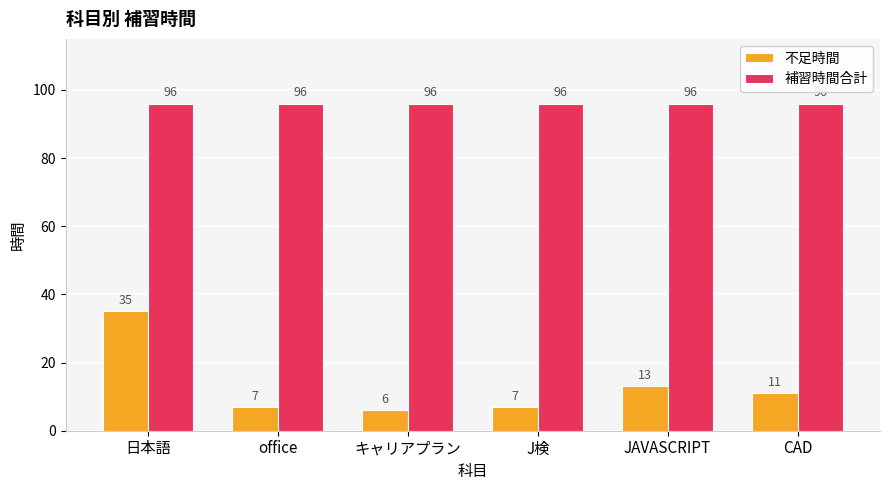

What is the label of the 5th bar from the right?

office